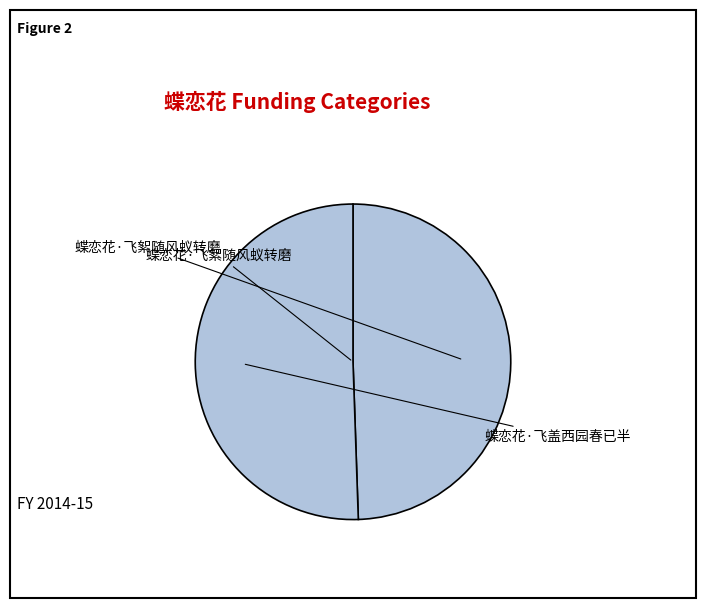

Is 蝶恋花·飞盖西园春已半 the majority of the pie?

Yes